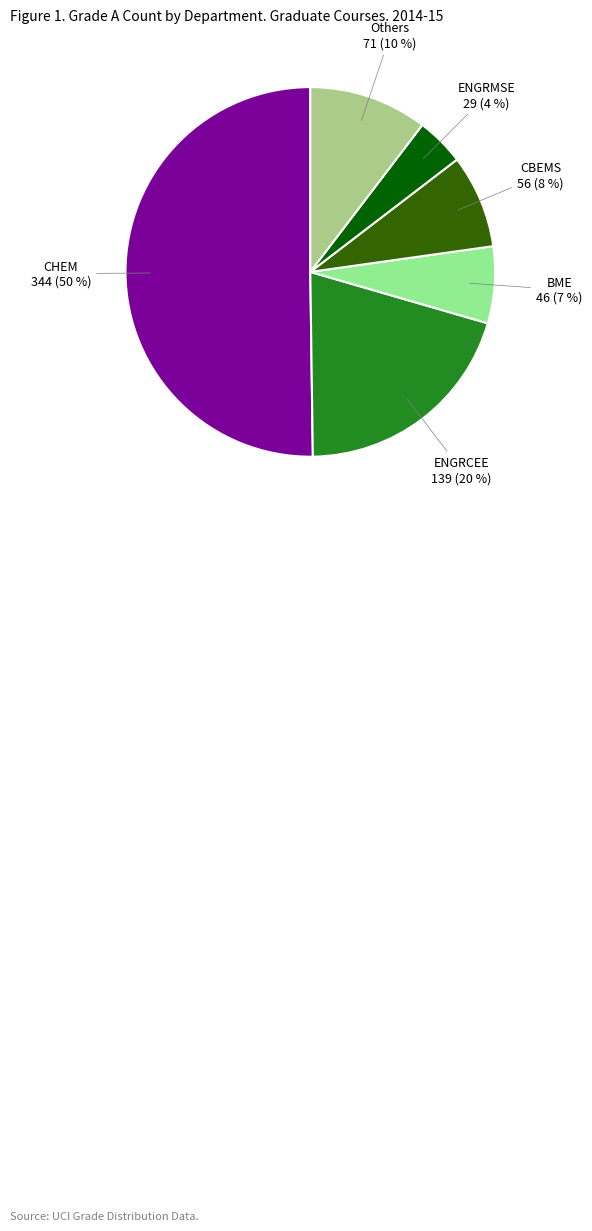

To the nearest percent, what is the average slice percentage?

17%